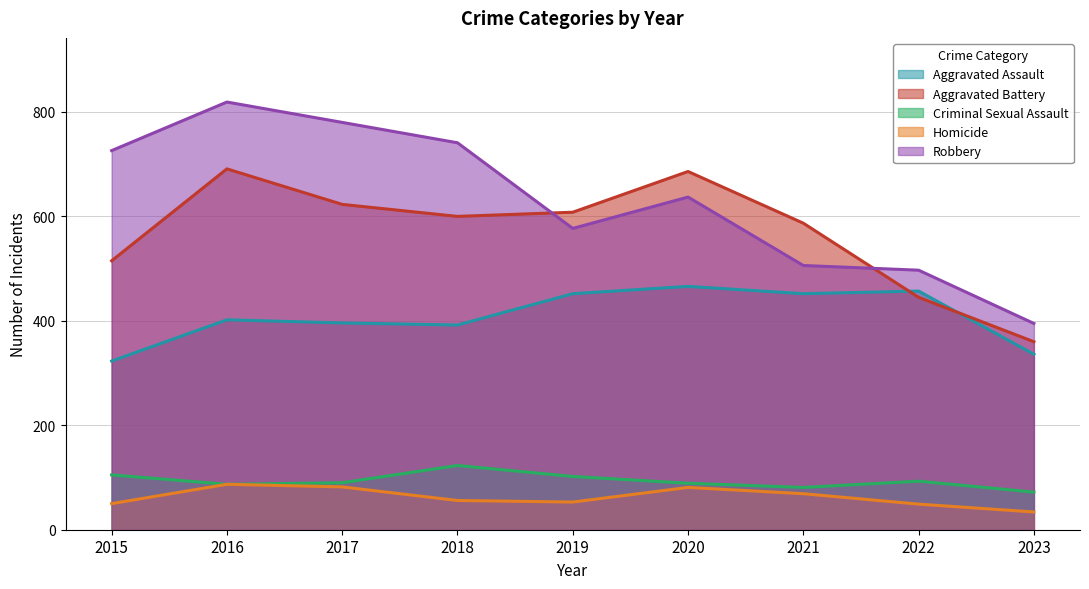

Reading left to right, transcribe all the data shown in this chart.

Aggravated Assault: 2015=323	2016=402	2017=396	2018=392	2019=452	2020=466	2021=452	2022=457	2023=336
Aggravated Battery: 2015=515	2016=691	2017=623	2018=600	2019=608	2020=686	2021=587	2022=445	2023=360
Criminal Sexual Assault: 2015=105	2016=87	2017=90	2018=123	2019=102	2020=89	2021=81	2022=93	2023=72
Homicide: 2015=50	2016=87	2017=82	2018=56	2019=53	2020=81	2021=69	2022=49	2023=34
Robbery: 2015=726	2016=819	2017=780	2018=741	2019=577	2020=637	2021=506	2022=497	2023=395